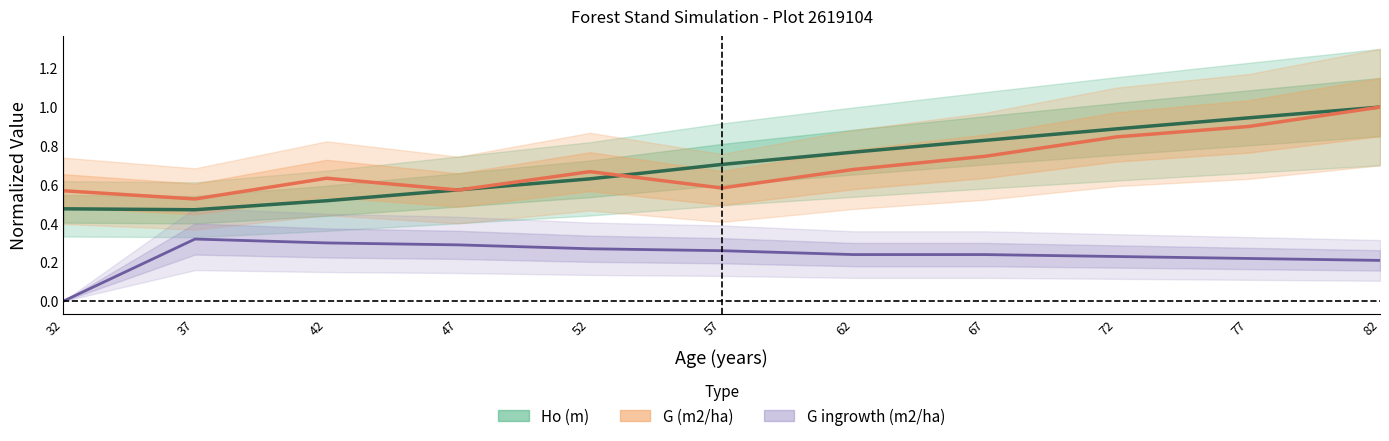

Where is the first local minimum for G (m2/ha) center?

37